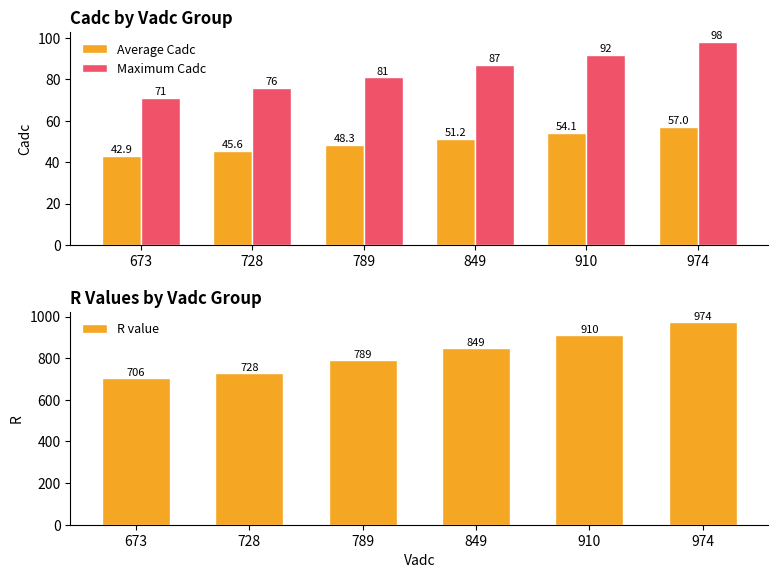

Count the number of data series in this chart.

3